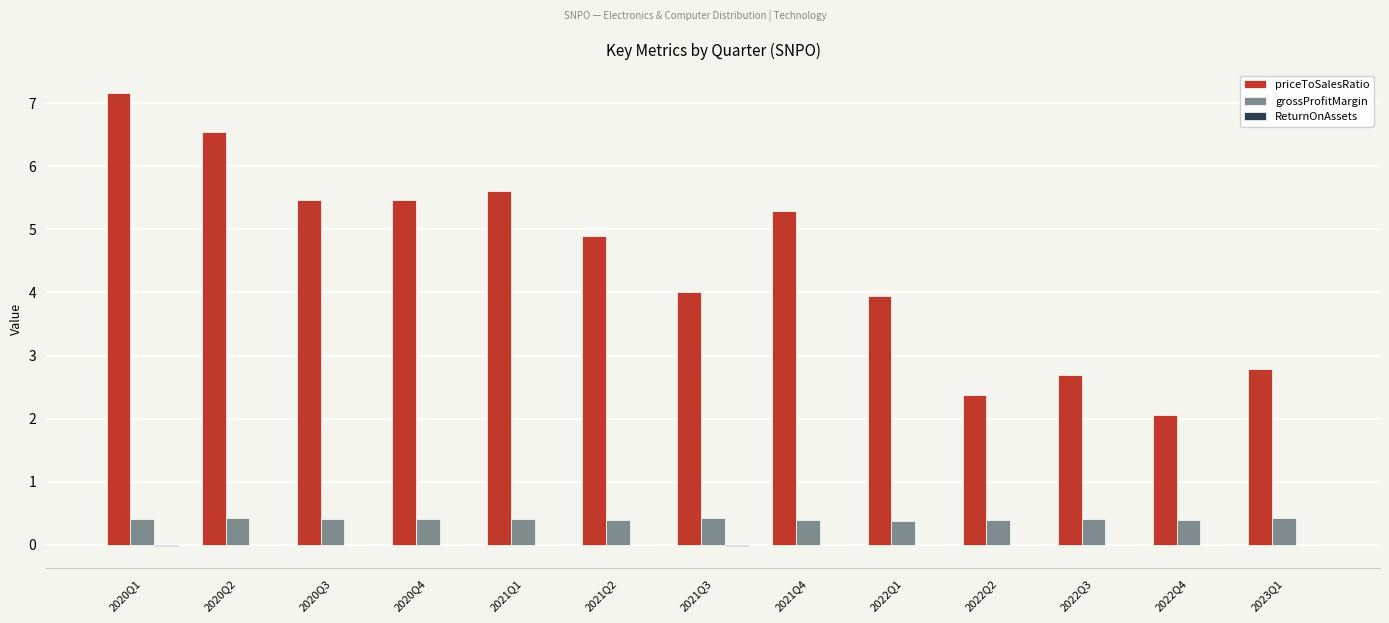

What is the maximum value for priceToSalesRatio?

7.2